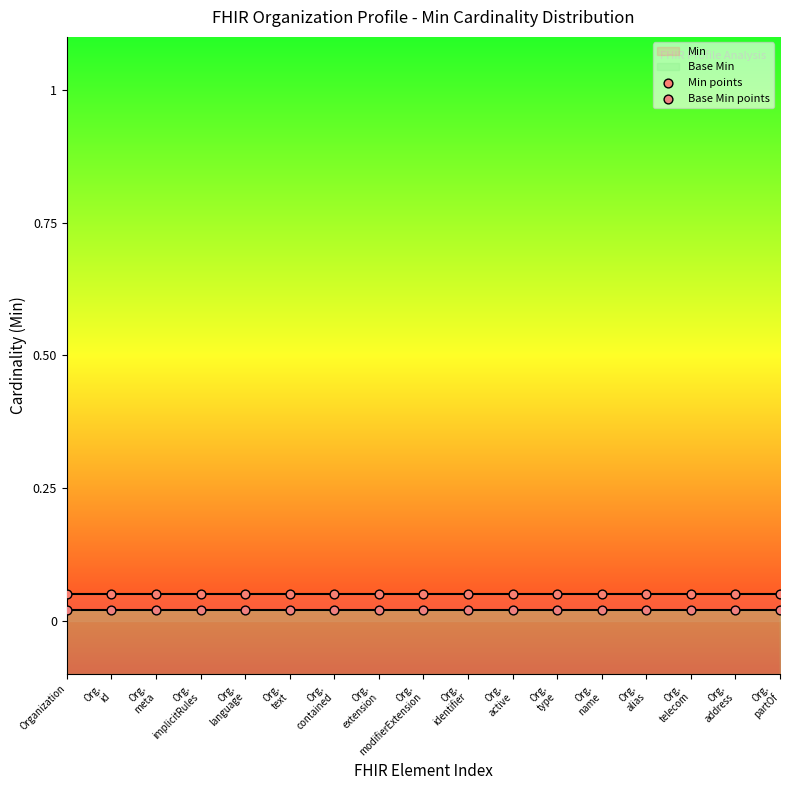

Which series reaches the minimum Y coordinate?

Base Min points